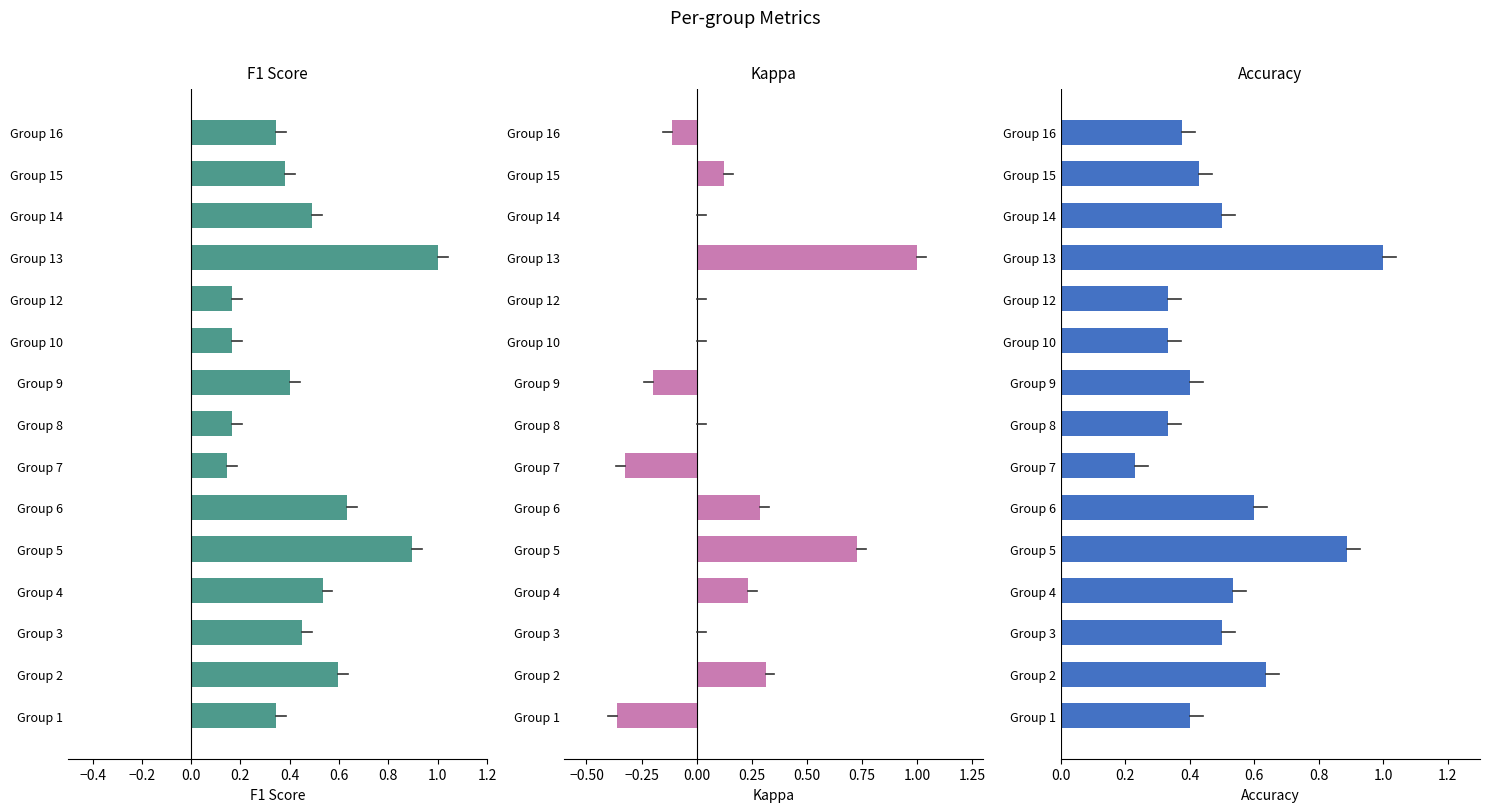

Which series has the widest spread of values?

Kappa